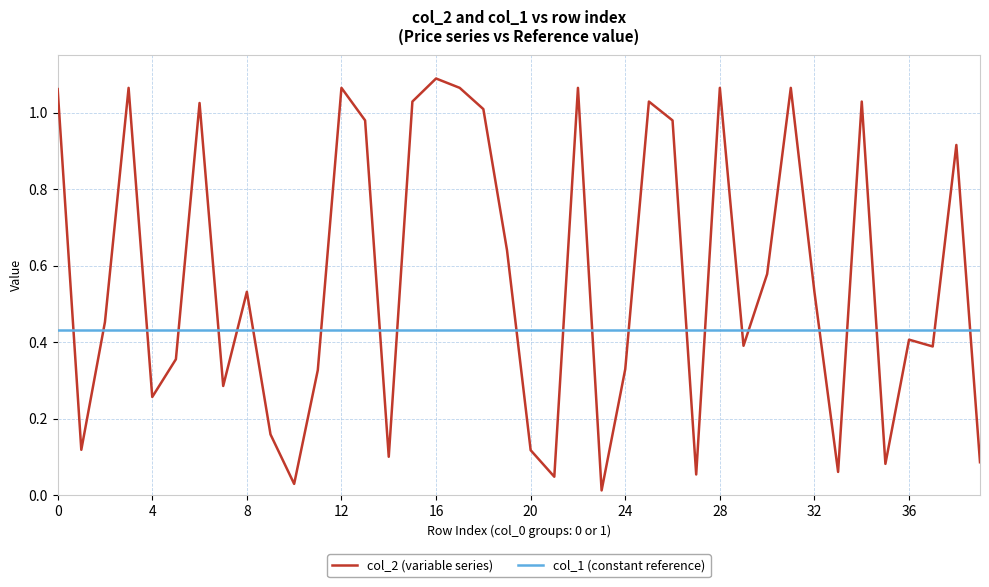

Which series has the largest total across all categories?

col_2 (variable series)